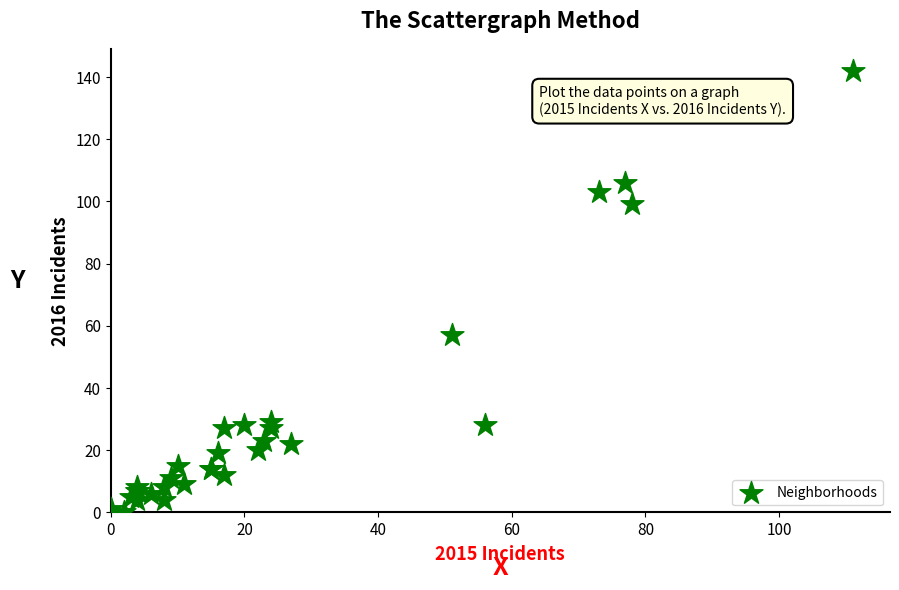

What Y value in the scatter plot is closest to 71?

57